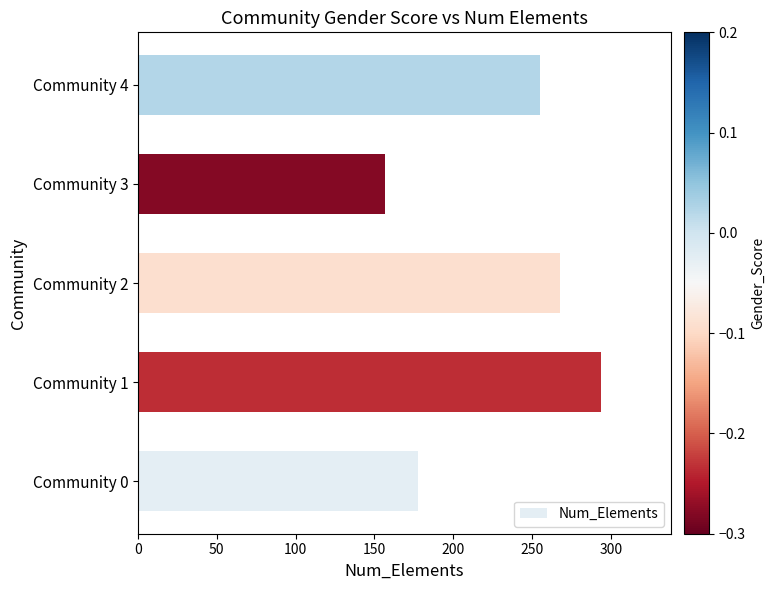

What is the sum of all values?

1152